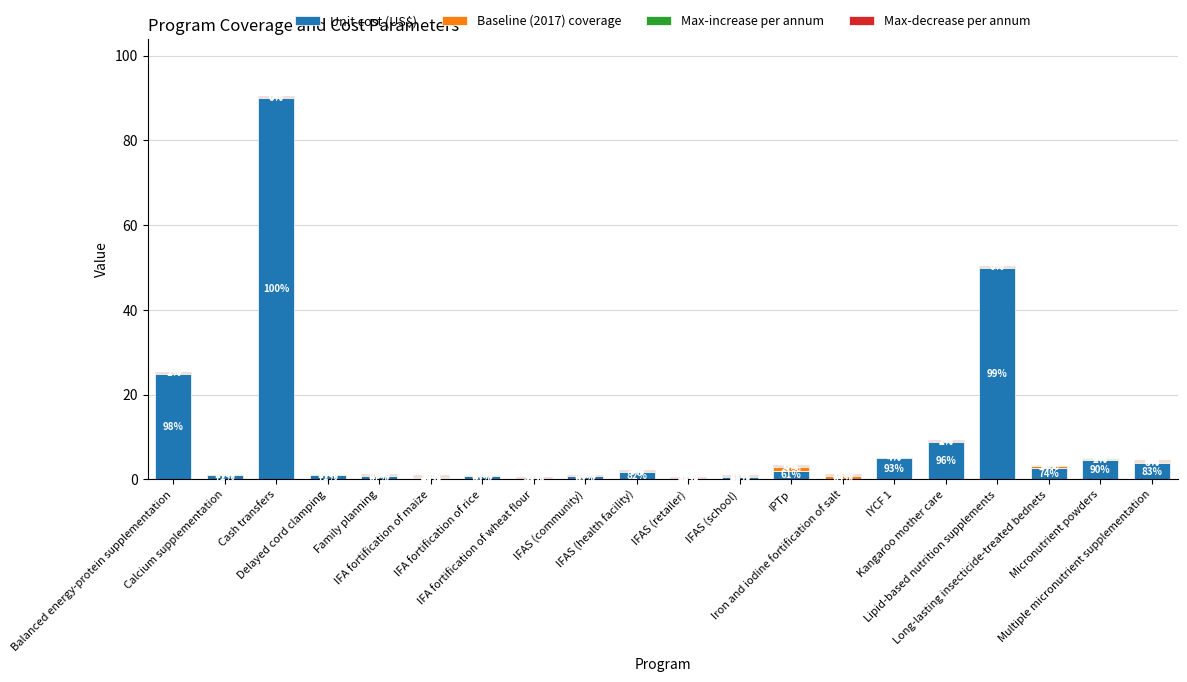

Which series has the widest spread of values?

Unit cost (US$)